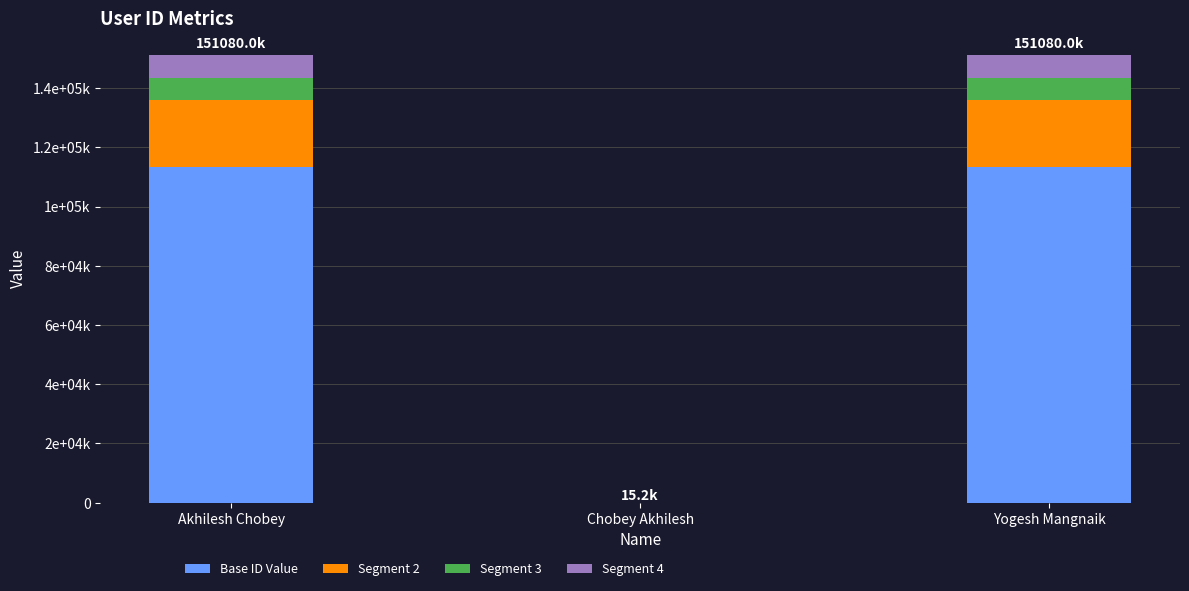

Which series has the largest total across all categories?

Base ID Value